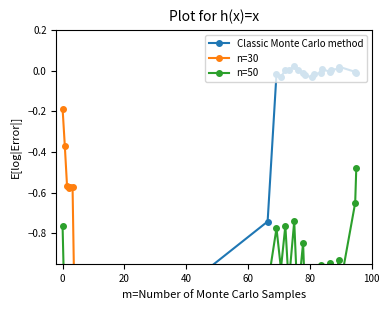

Which series has the widest spread of values?

n=30